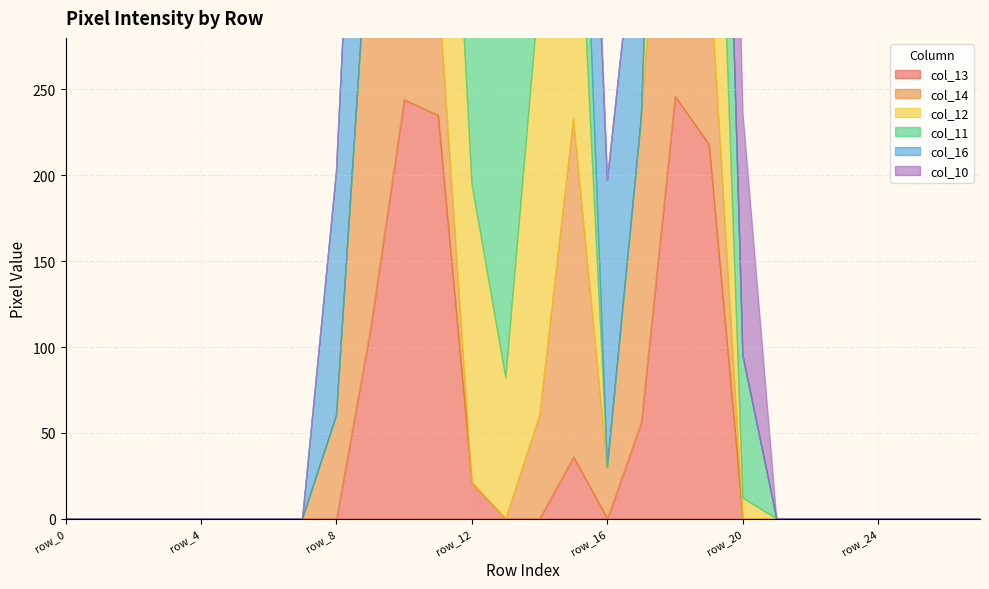

The value of col_16 at row_25 is 0. True or false?

True